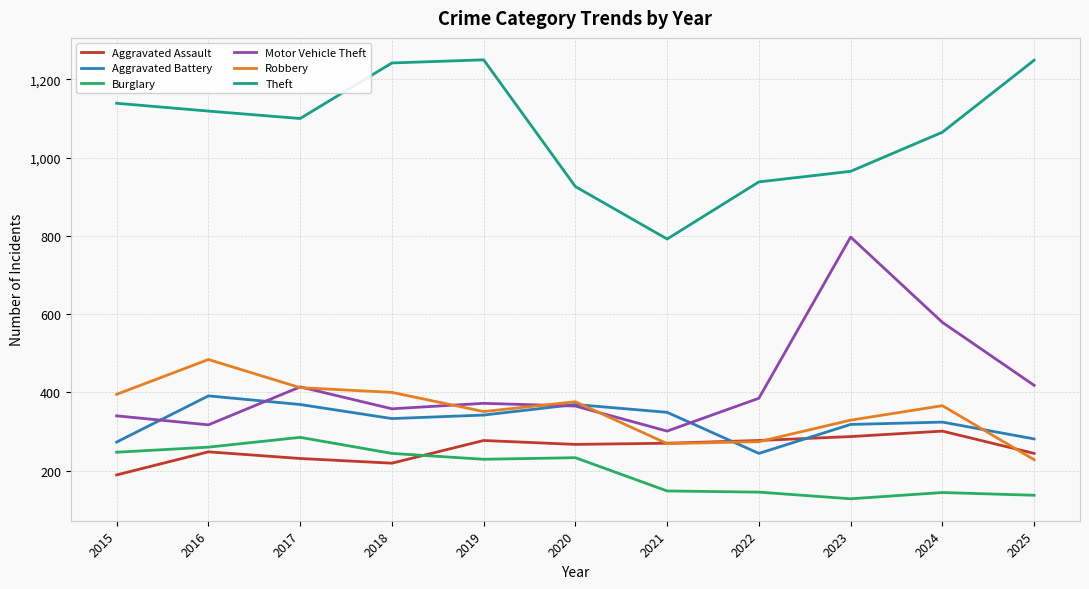

What is the lowest value of the Motor Vehicle Theft series?

301